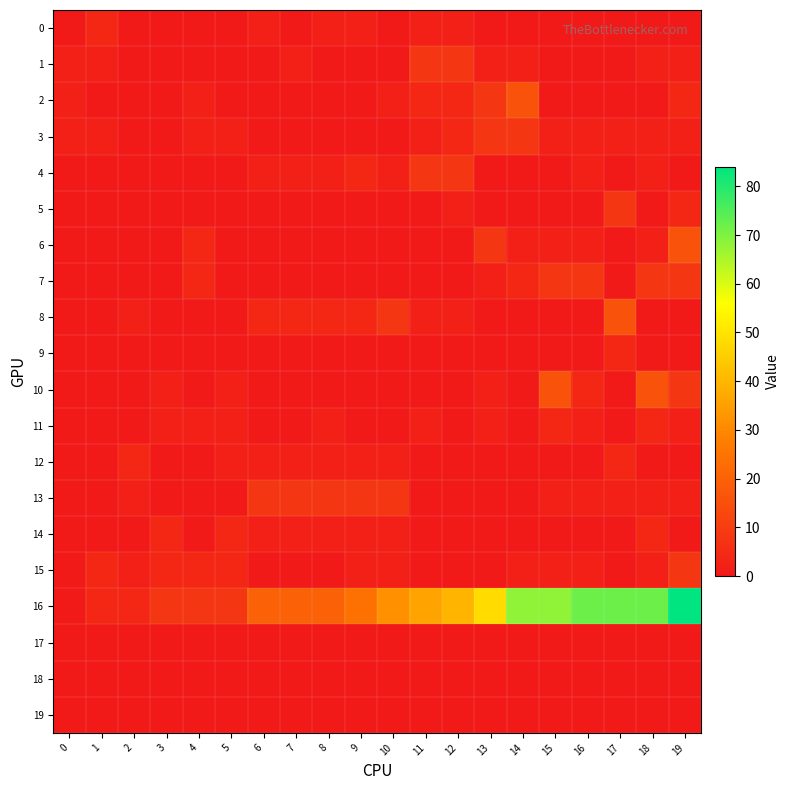

How many series are shown in this chart?

20